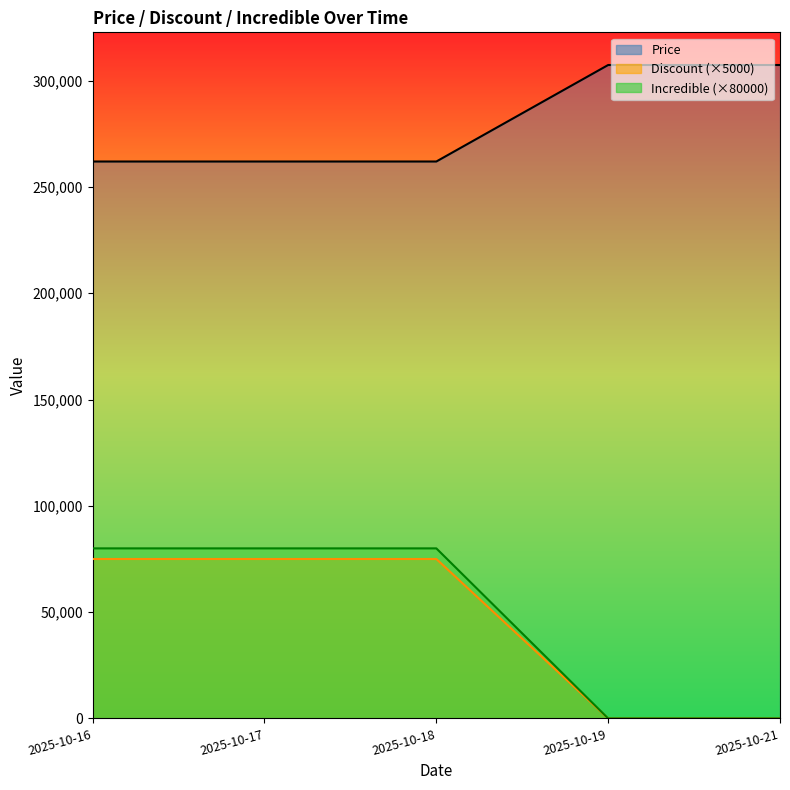

What is the total value across all series at 2025-10-16?

417000